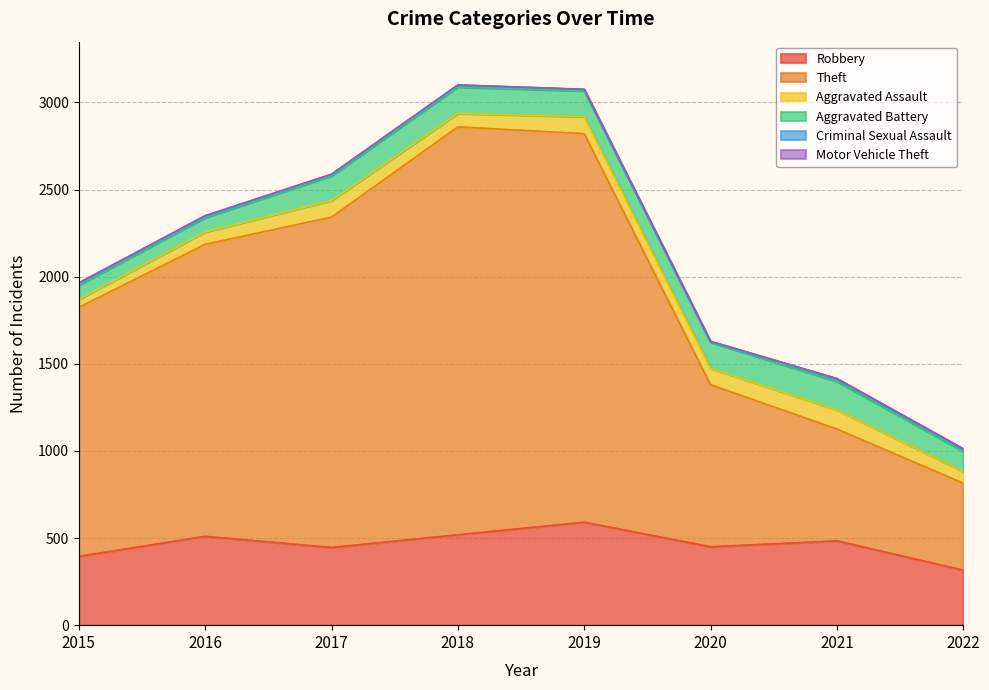

At which category does Criminal Sexual Assault reach its first local valley?

2020